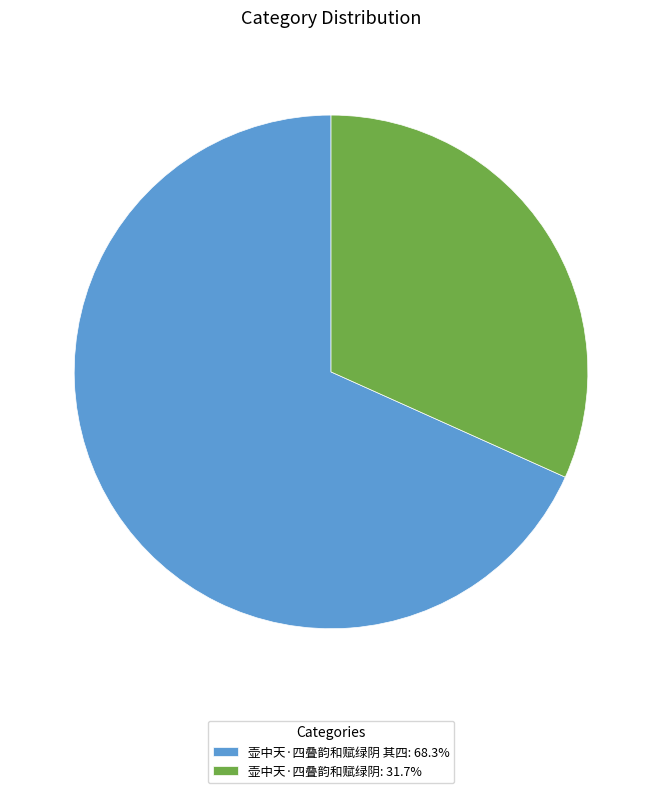

What is the ratio of the value at 壶中天·四叠韵和赋绿阴 其四: 68.3% to the value at 壶中天·四叠韵和赋绿阴: 31.7%?

2.2